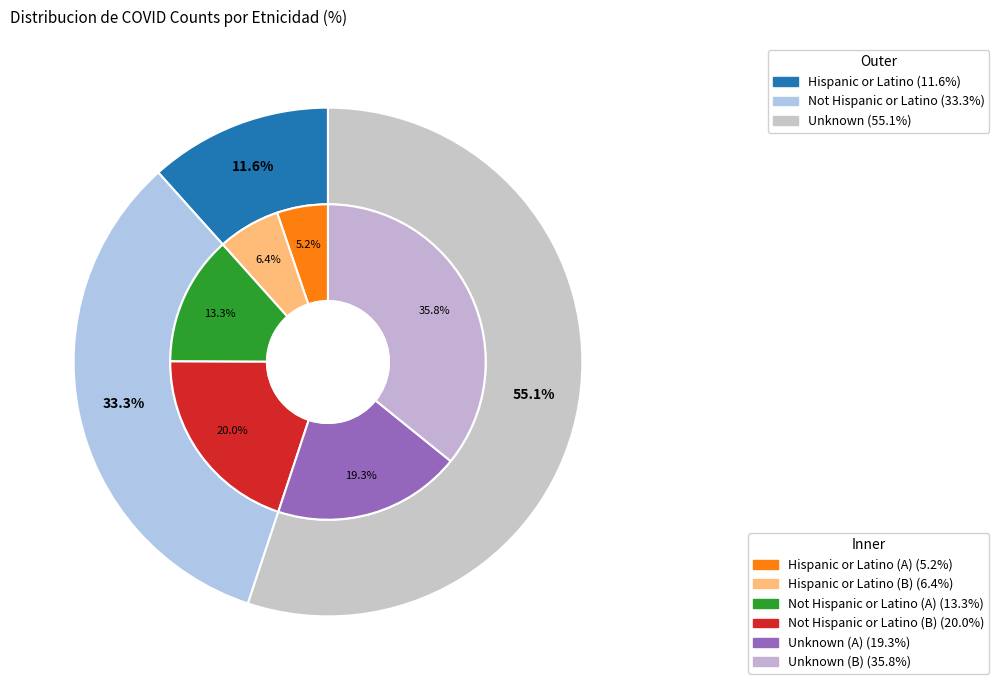

How much of the chart is everything except Unknown?

44.9%